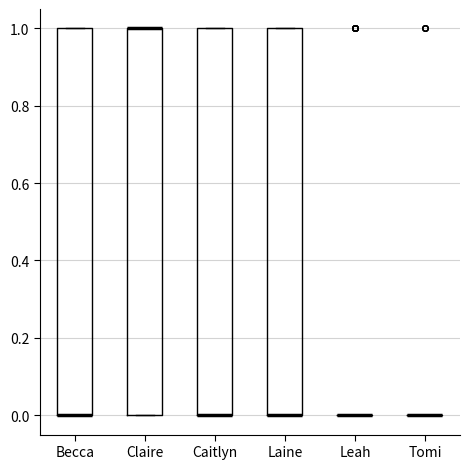

Reading left to right, read every box against the y-axis: the position of its median line, the range the box covers, and the ends of its whiskers. The values are not printed on the chart, so give them approximately, as read against the axis.

Becca: median 0 (drawn on the box's lower edge), box 0 to 1, whiskers 0 to 1
Claire: median 1 (drawn on the box's upper edge), box 0 to 1, whiskers 0 to 1
Caitlyn: median 0 (drawn on the box's lower edge), box 0 to 1, whiskers 0 to 1
Laine: median 0 (drawn on the box's lower edge), box 0 to 1, whiskers 0 to 1
Leah: box collapsed to a line at 0, whiskers 0 to 0
Tomi: box collapsed to a line at 0, whiskers 0 to 0